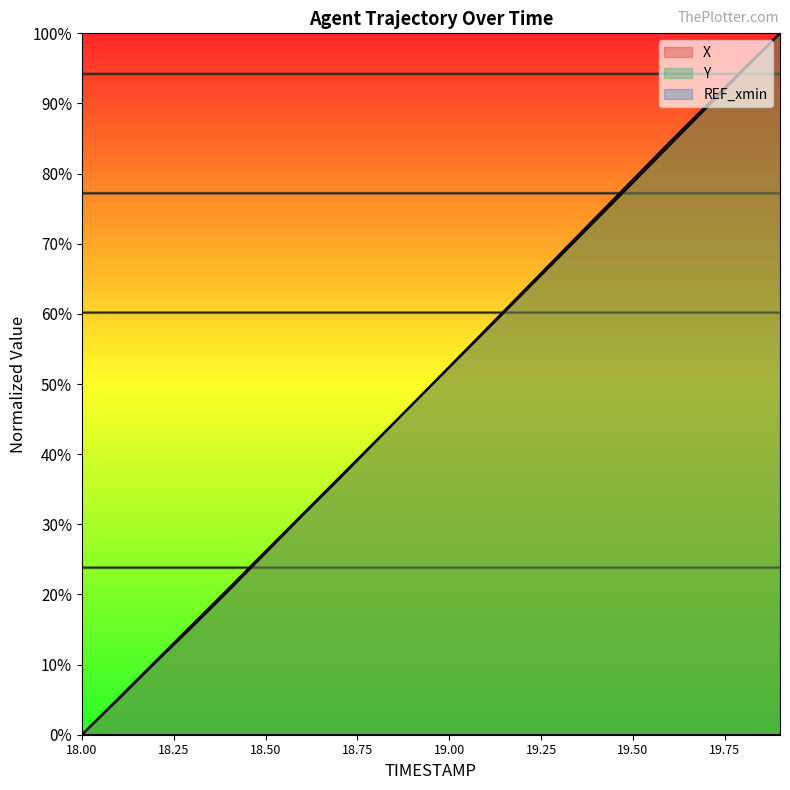

Is the value of Y at 19.9 greater than the value of X at 19.6?

Yes